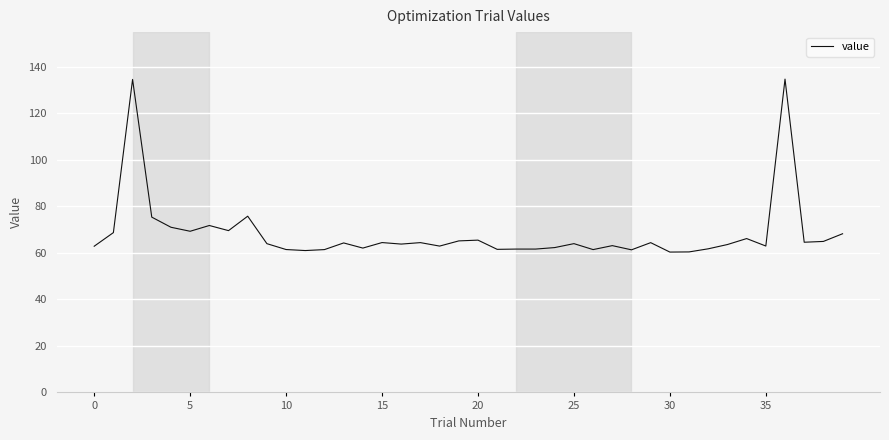

What is the greatest value displayed?

134.7